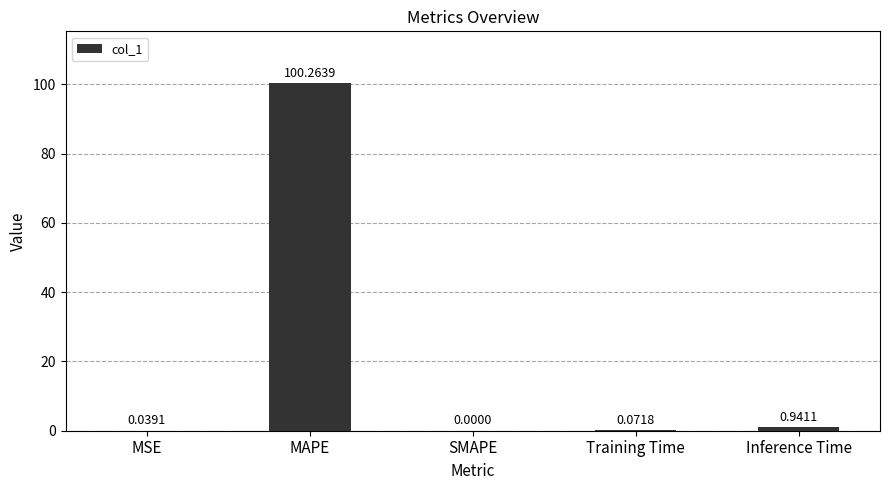

What is the sum of all values?

101.3